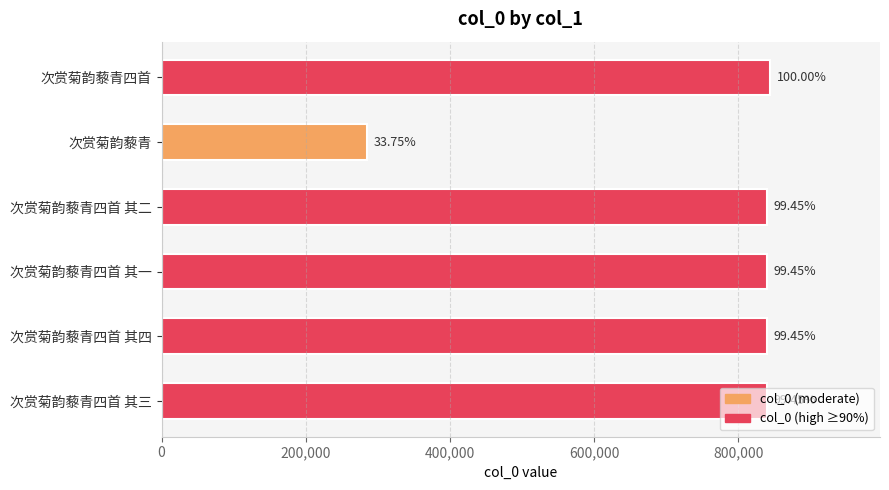

Are the bars grouped side by side (vs. stacked)?

No